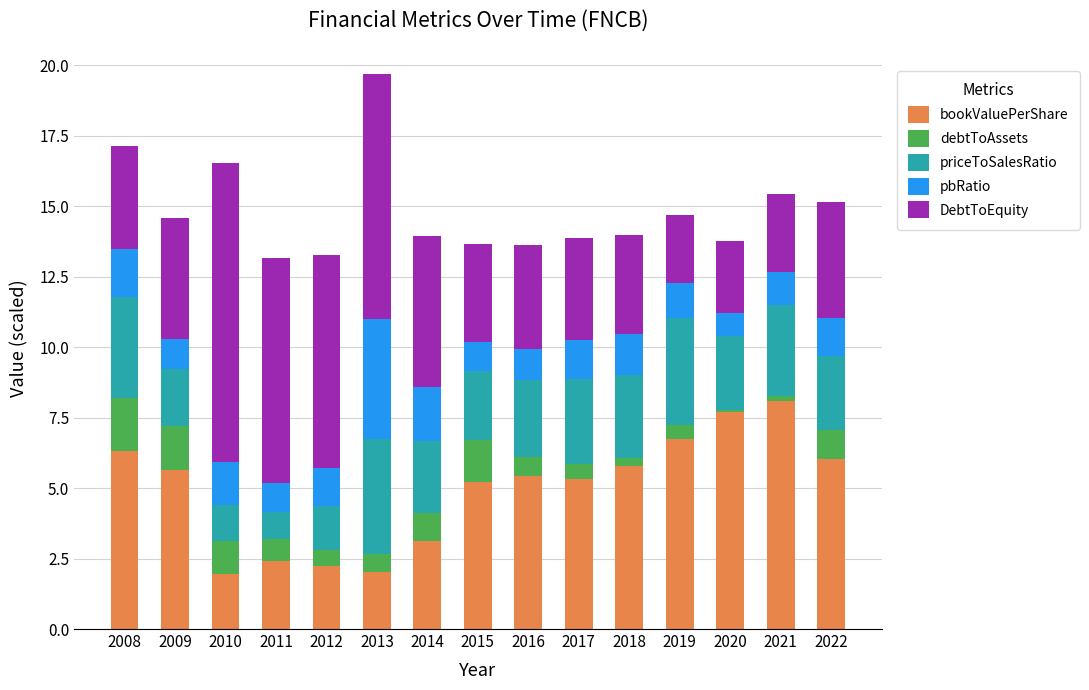

The bookValuePerShare series shows 6.0 at 2022. True or false?

True